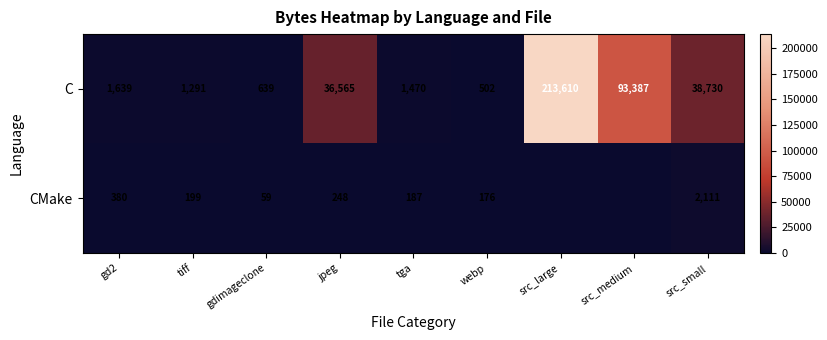

Rank the categories by C value from highest to lowest.

src_large, src_medium, src_small, jpeg, gd2, tga, tiff, gdimageclone, webp